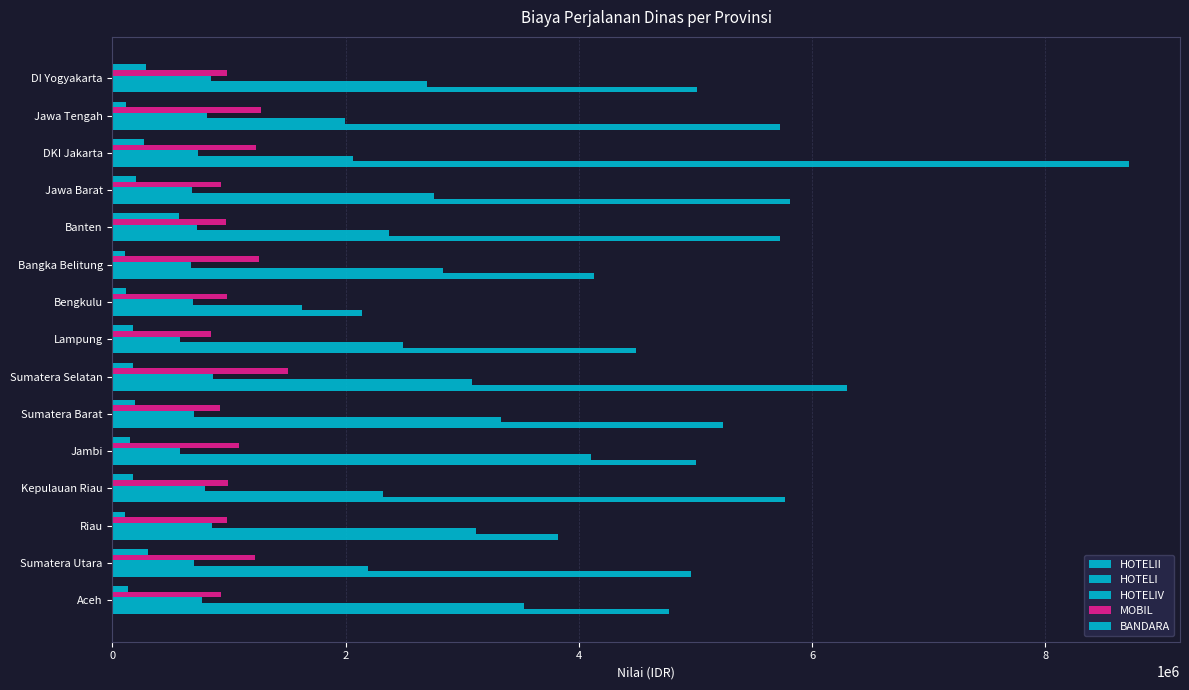

Where is HOTELII nearest to the value 5430000?

Sumatera Barat